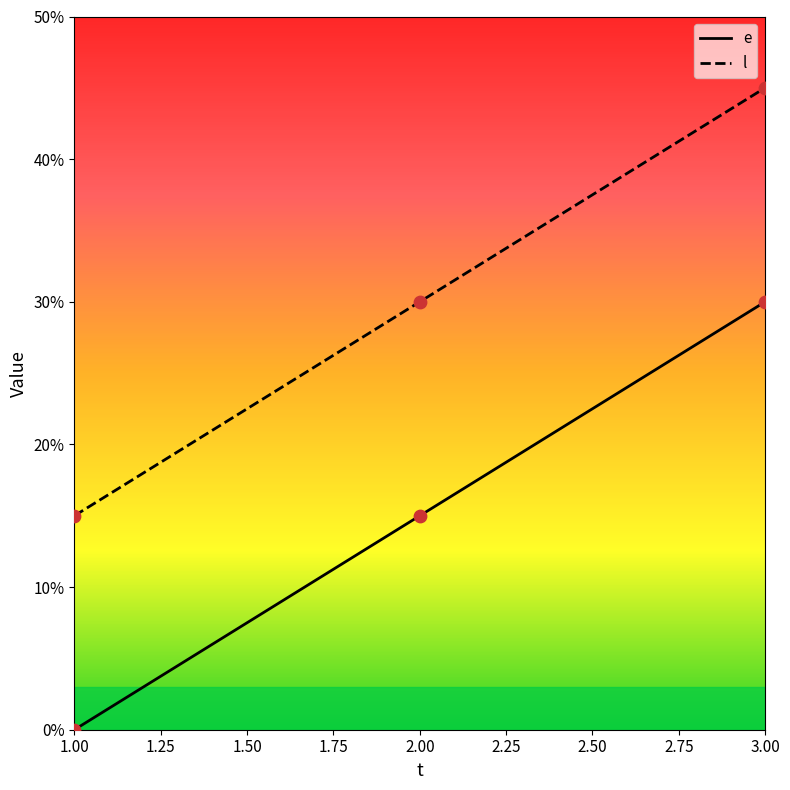

What are all the series names shown in the legend?

e, l